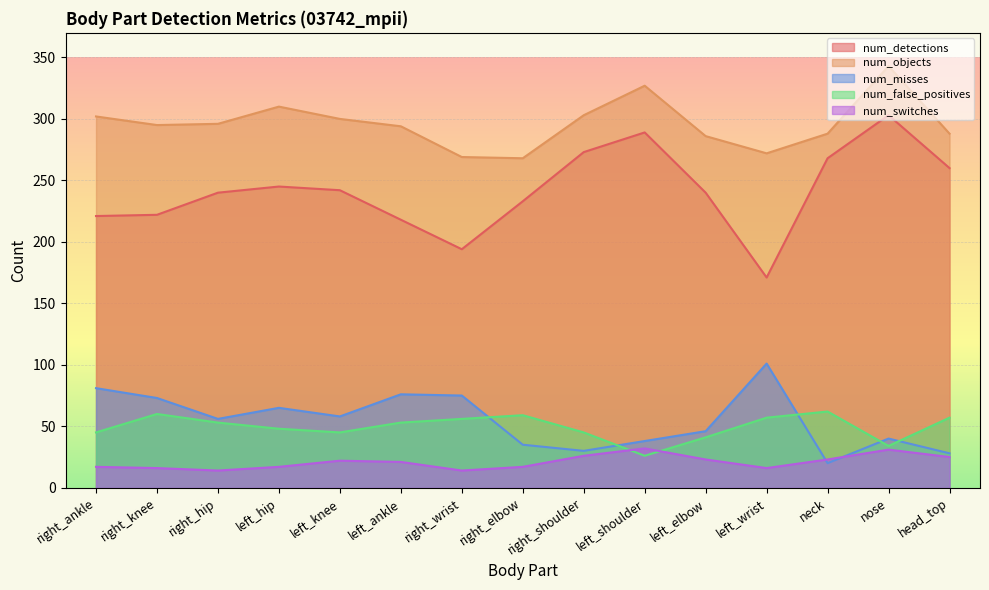

What is the sum of the num_objects values at neck and right_elbow?

556